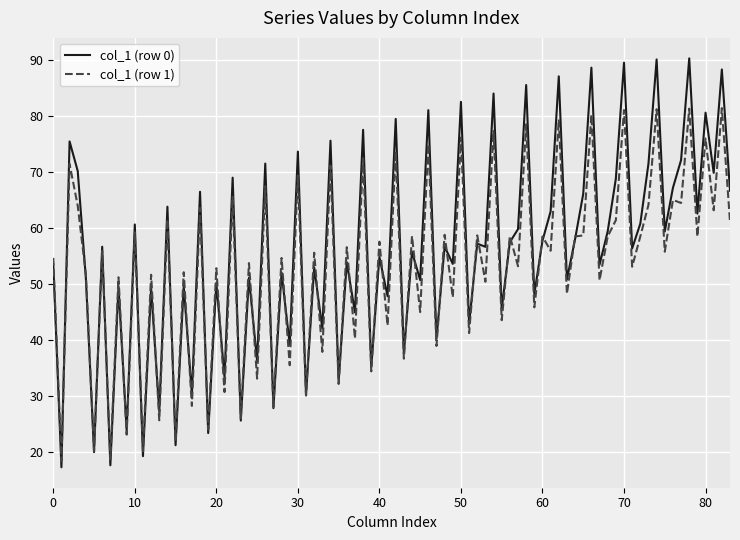

List the series in order of their peak value, highest first.

col_1 (row 0), col_1 (row 1)